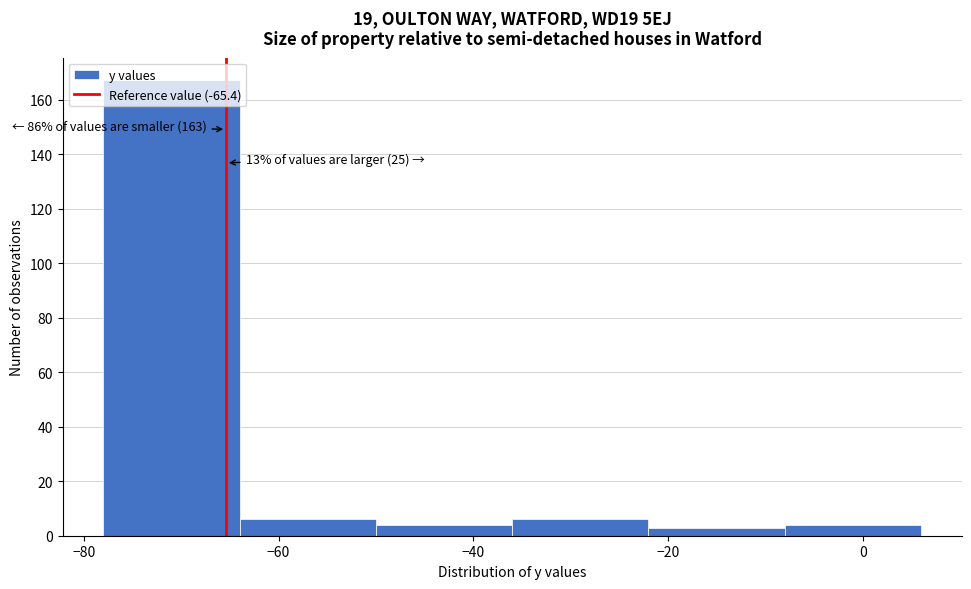

Over which range of the x-axis is the bar tallest?

-78 to -64